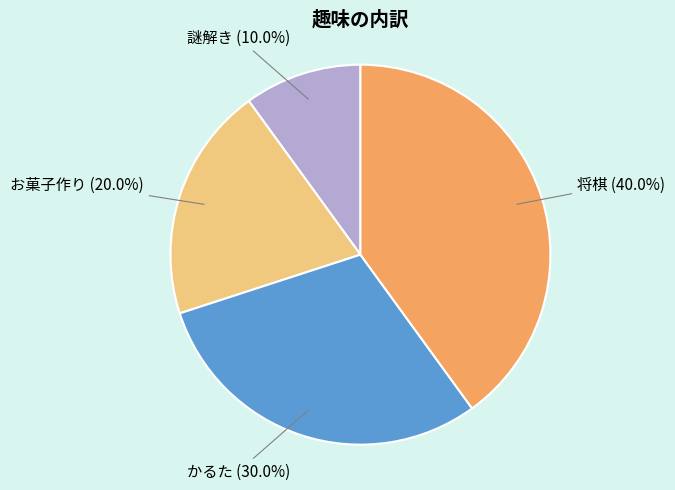

What is the largest slice in the pie chart?

将棋